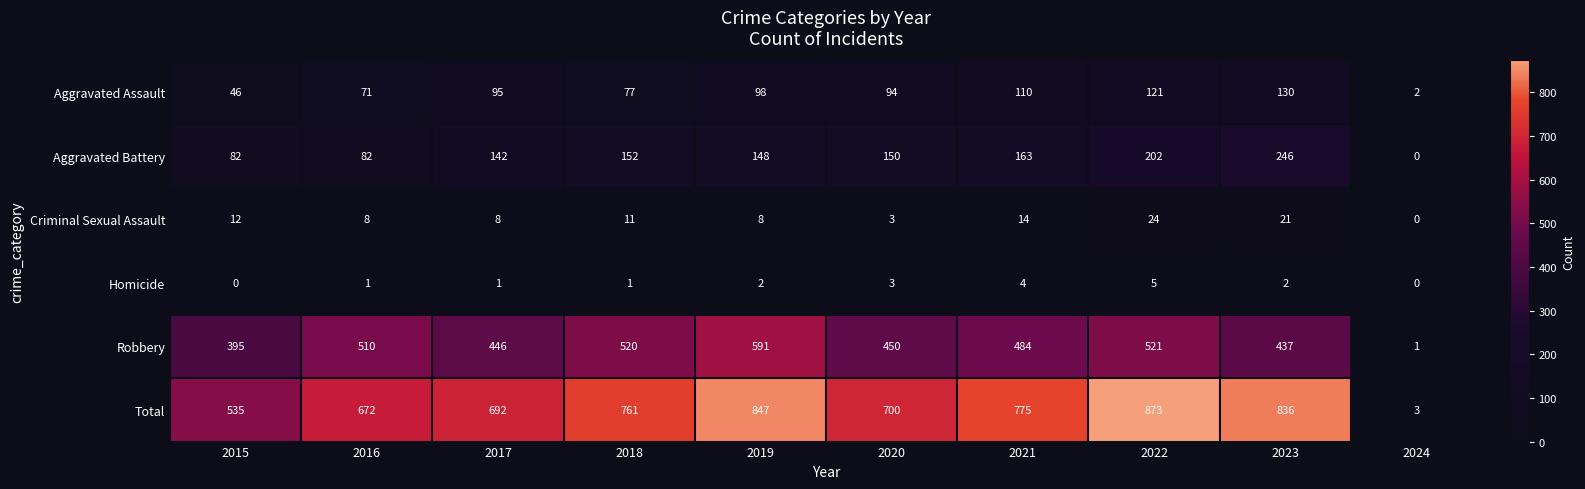

Where is Total nearest to the value 438?

2015